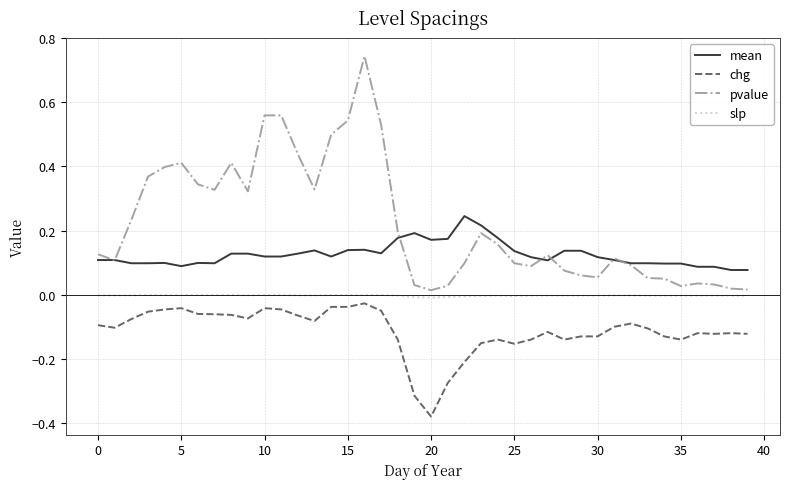

True or false: slp and chg intersect in this chart.

False